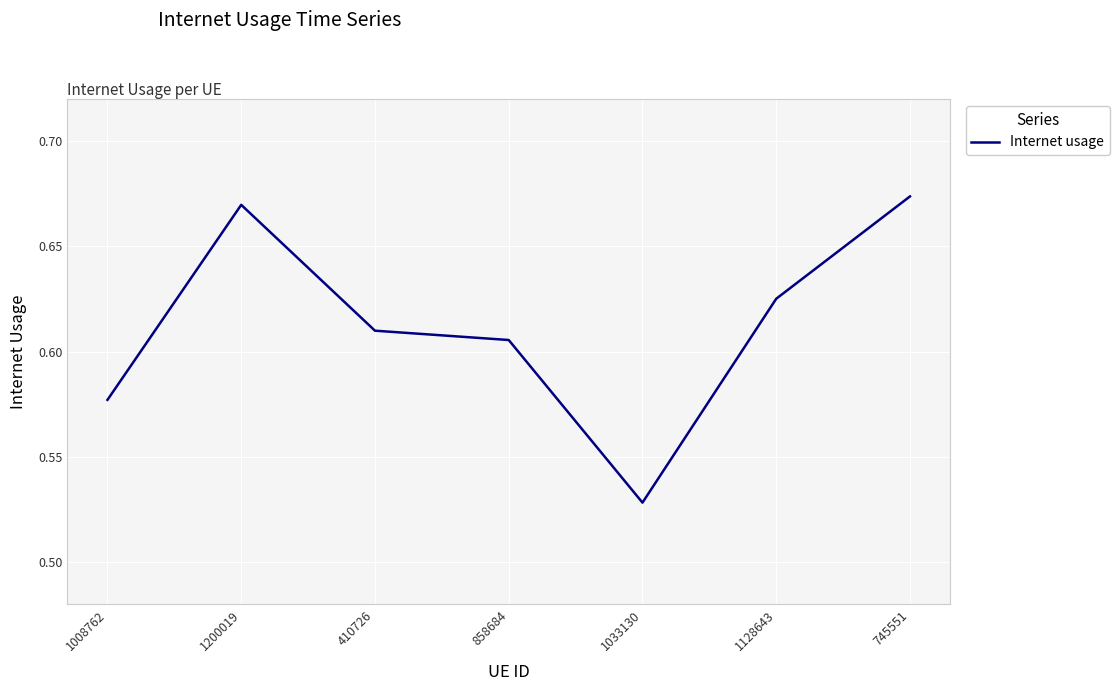

Which label corresponds to the largest value in the chart?

745551